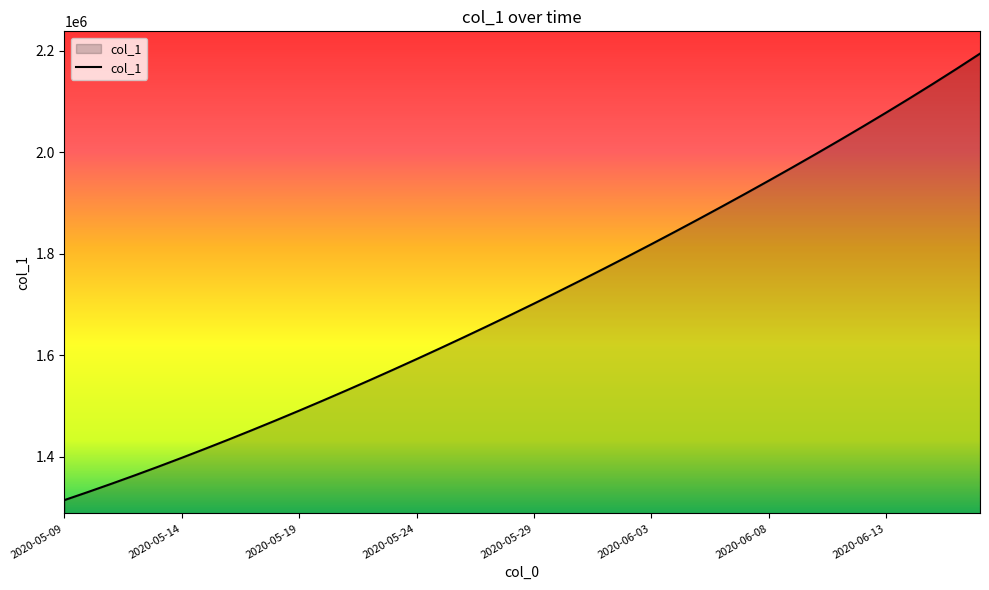

How many values exceed 1701853?

20